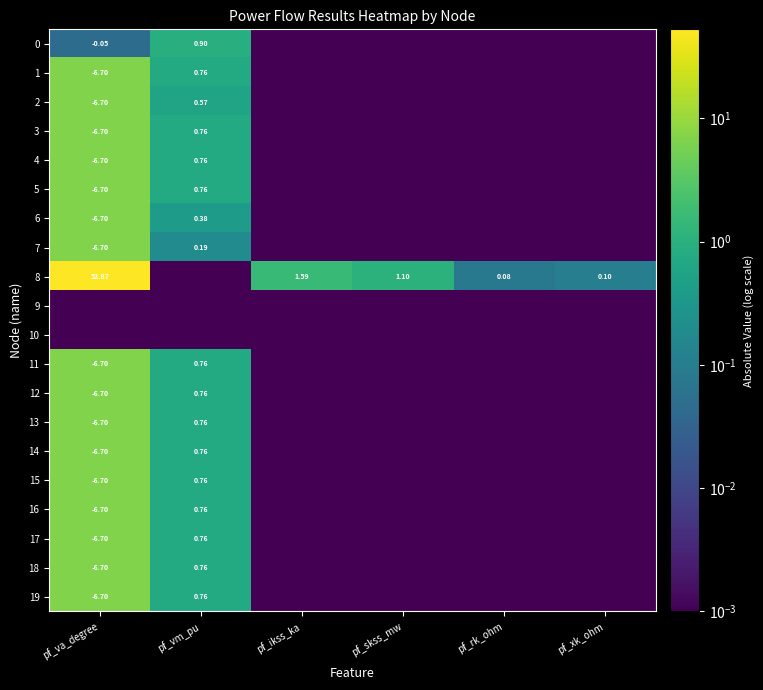

Is the value of 12 at pf_vm_pu greater than the value of 8 at pf_skss_mw?

No